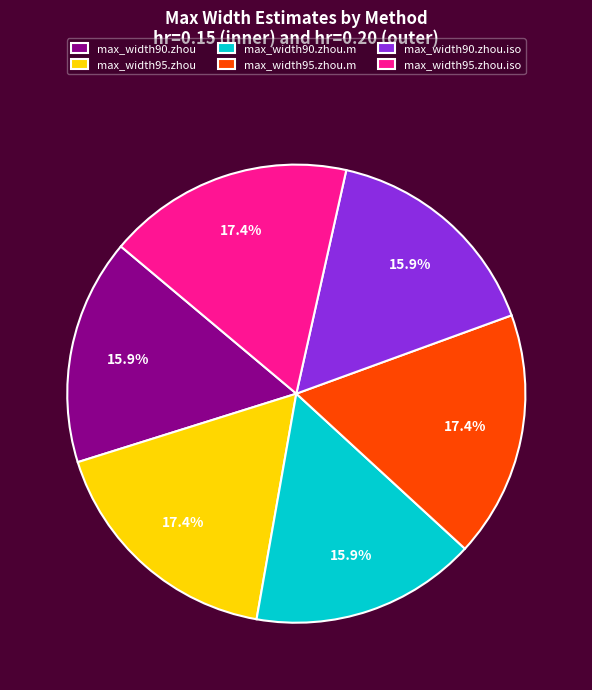

Does max_width90.zhou represent more than half of the total?

No